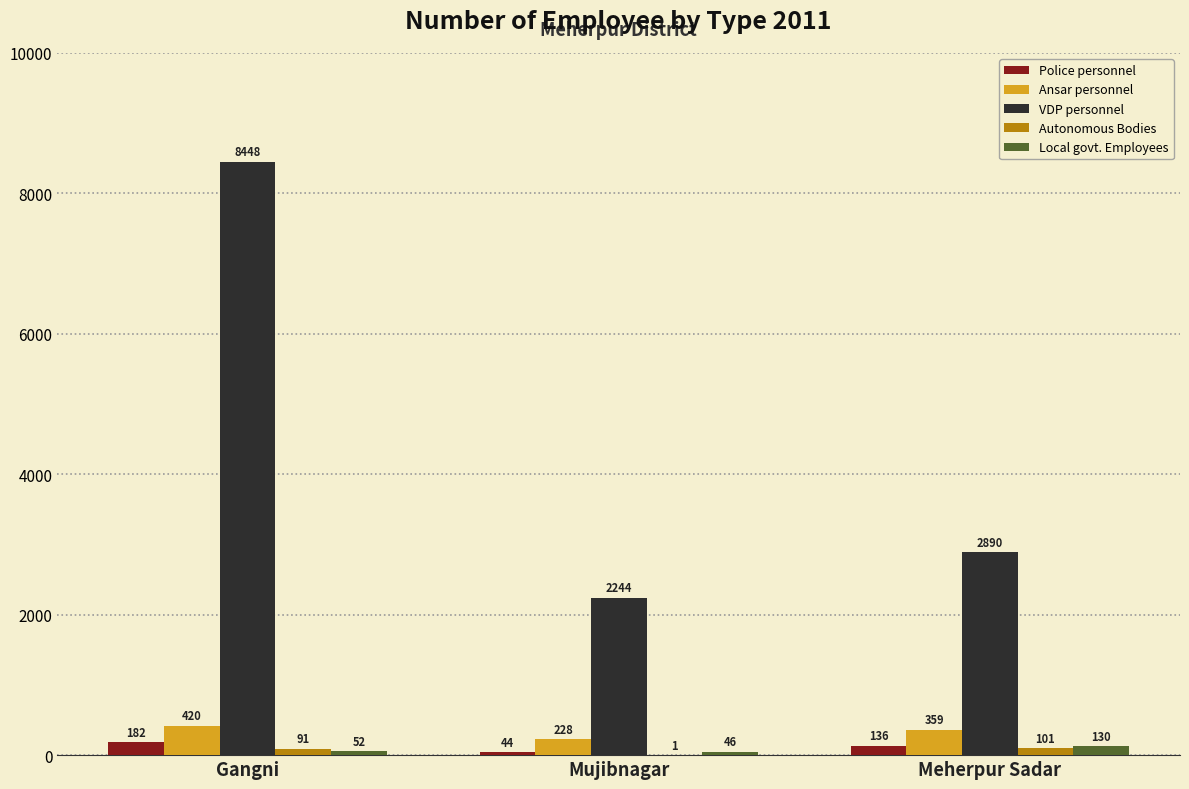

How many Autonomous Bodies values are between 1 and 101?

3